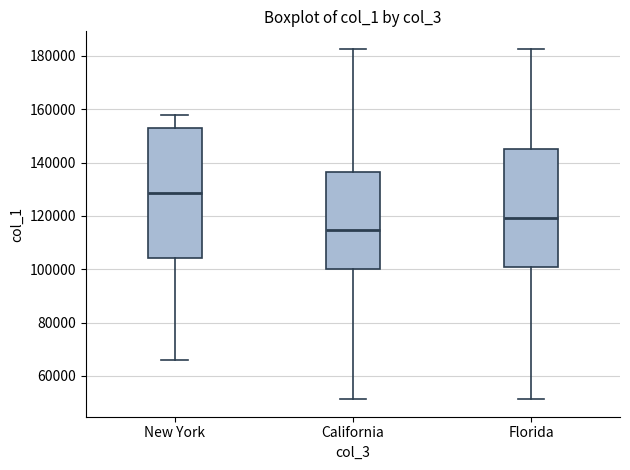

Where is the lower edge of the box for Florida on the y-axis? The values are not printed on the chart, so give them approximately, as read against the axis.

100000